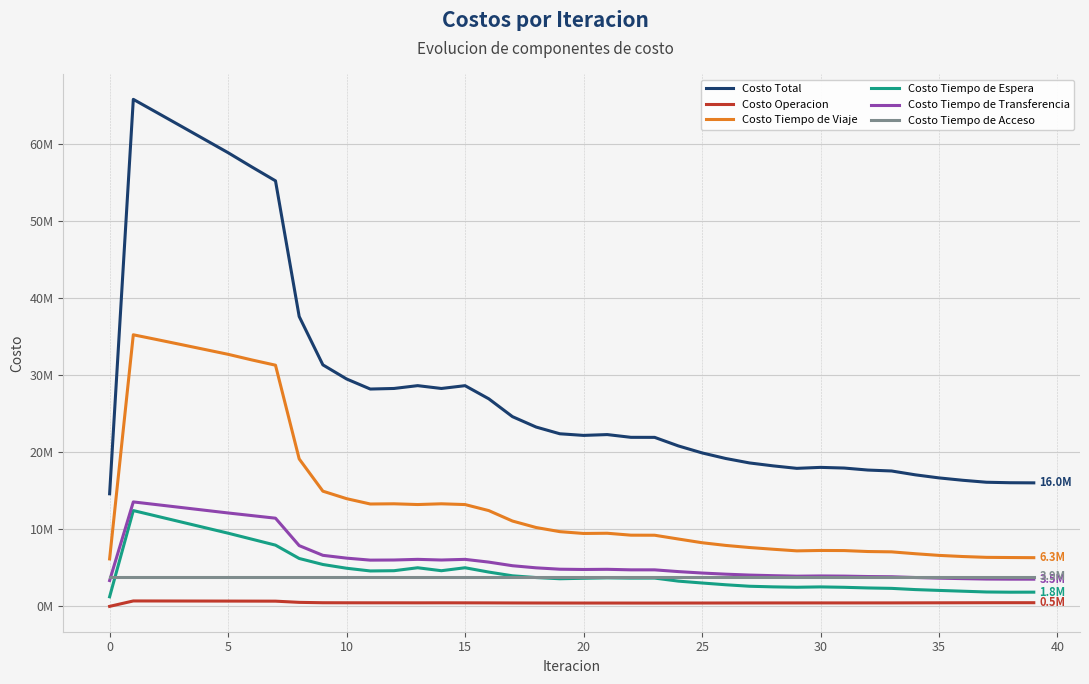

What are all the series names shown in the legend?

Costo Total, Costo Operacion, Costo Tiempo de Viaje, Costo Tiempo de Espera, Costo Tiempo de Transferencia, Costo Tiempo de Acceso